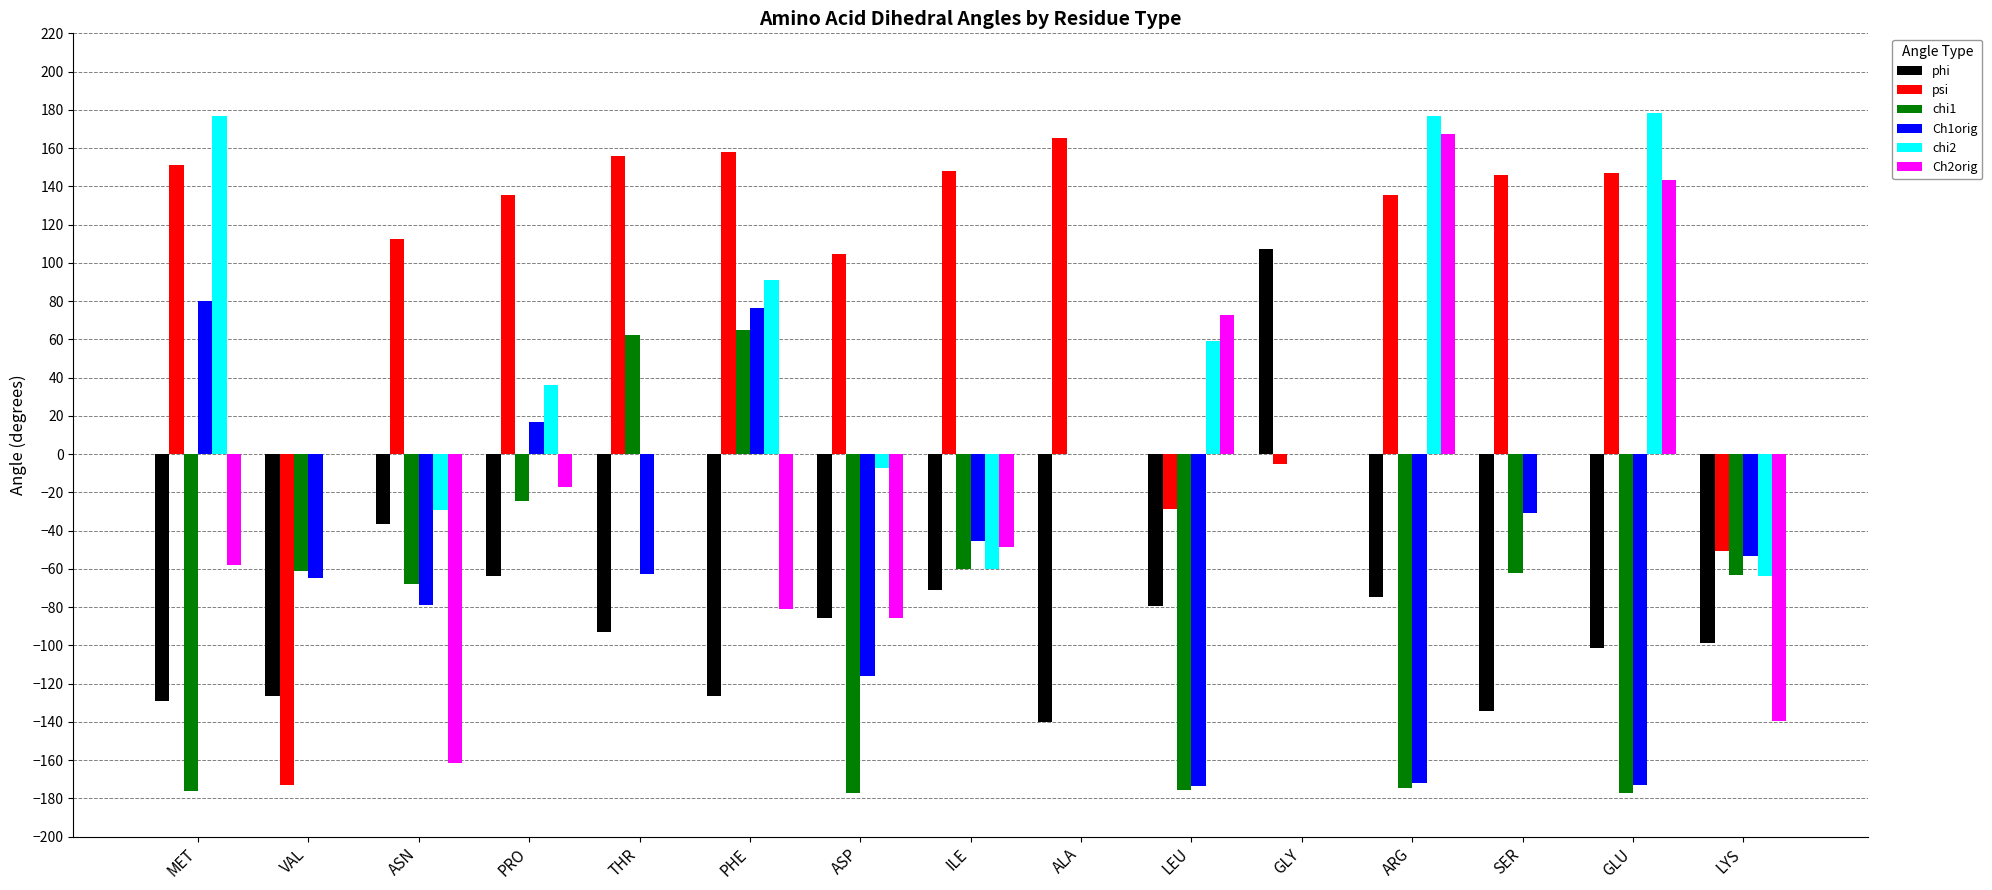

What are all the series names shown in the legend?

phi, psi, chi1, Ch1orig, chi2, Ch2orig